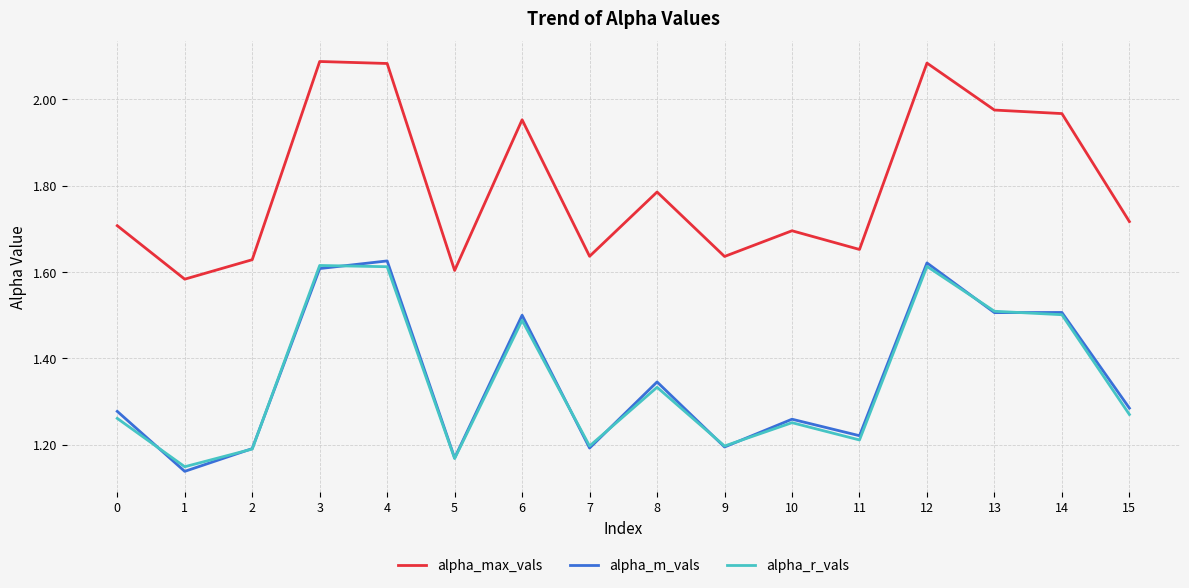

True or false: alpha_r_vals and alpha_max_vals intersect in this chart.

False